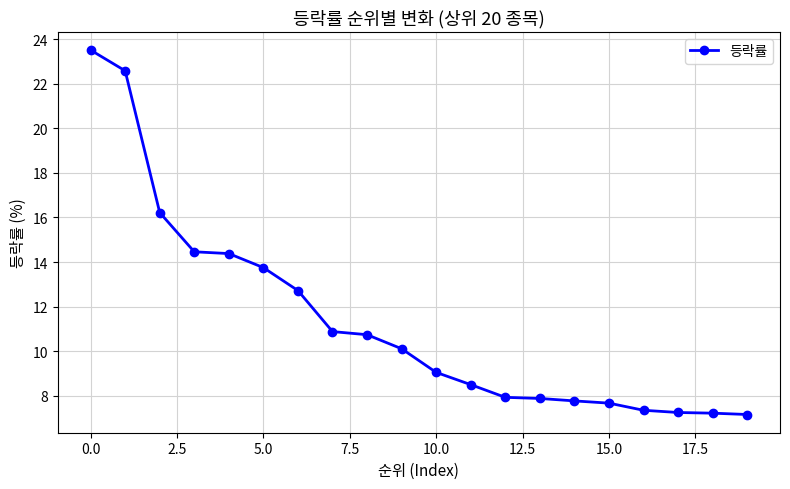

What is the average value?

11.4